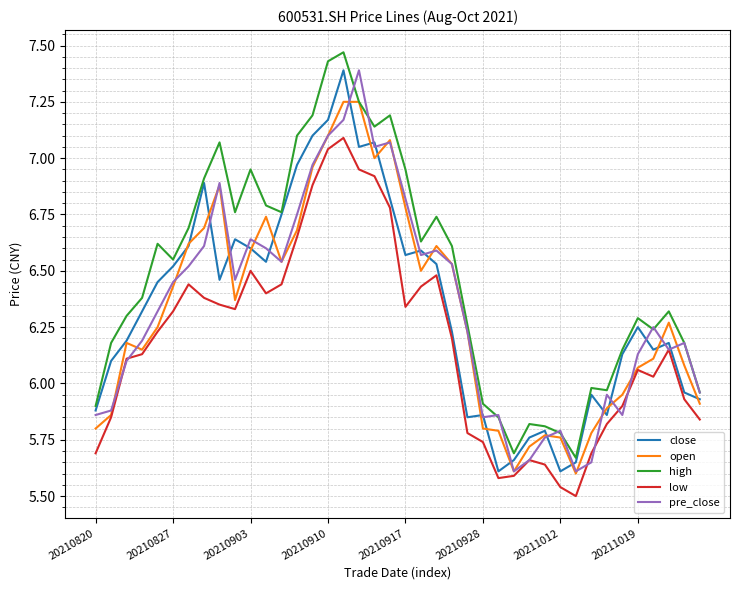

True or false: low and high intersect in this chart.

False